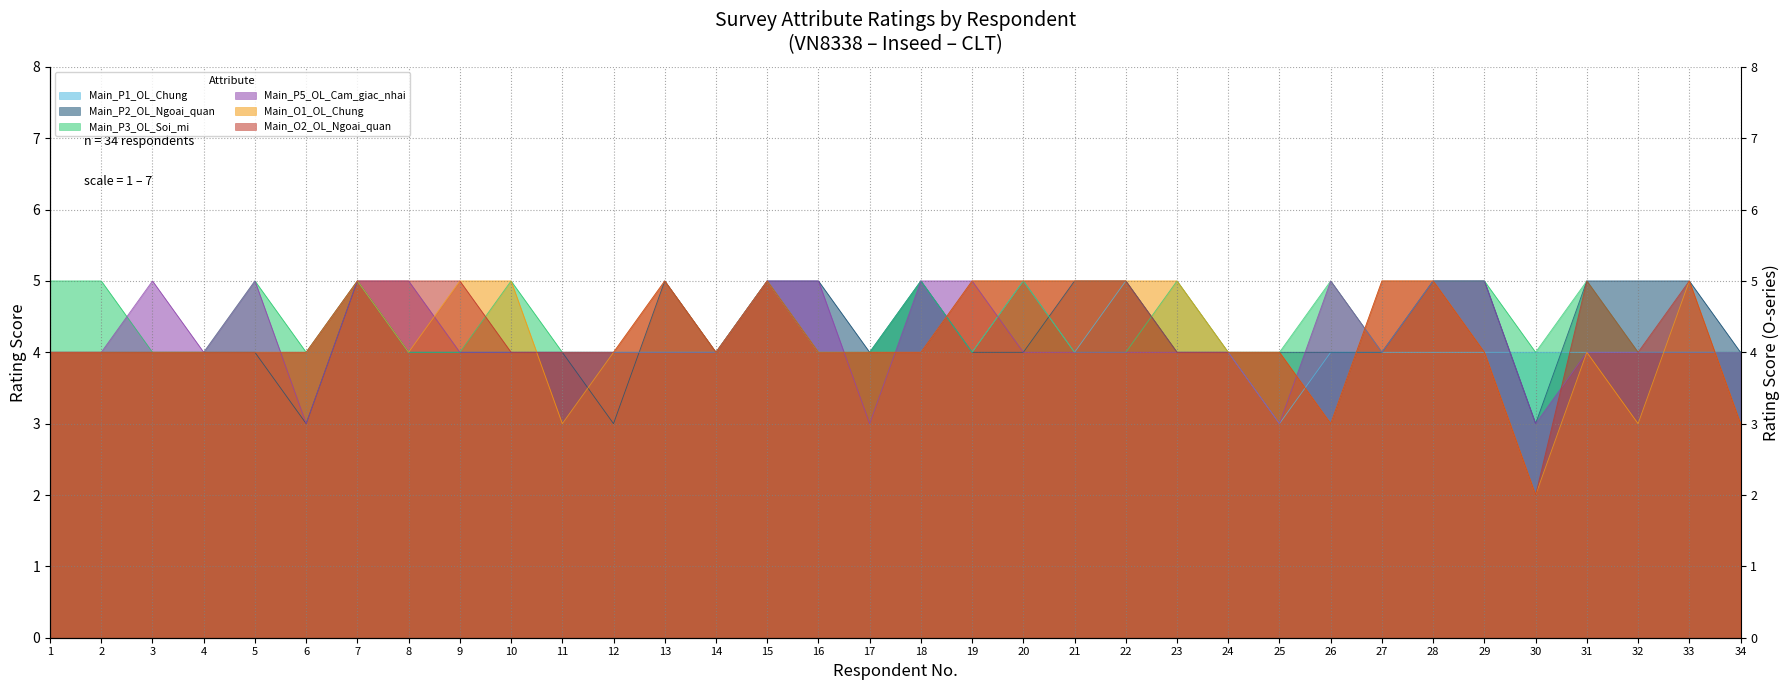

Rank the series by their maximum value, from lowest to highest.

Main_P1_OL_Chung, Main_P2_OL_Ngoai_quan, Main_P3_OL_Soi_mi, Main_P5_OL_Cam_giac_nhai, Main_O1_OL_Chung, Main_O2_OL_Ngoai_quan